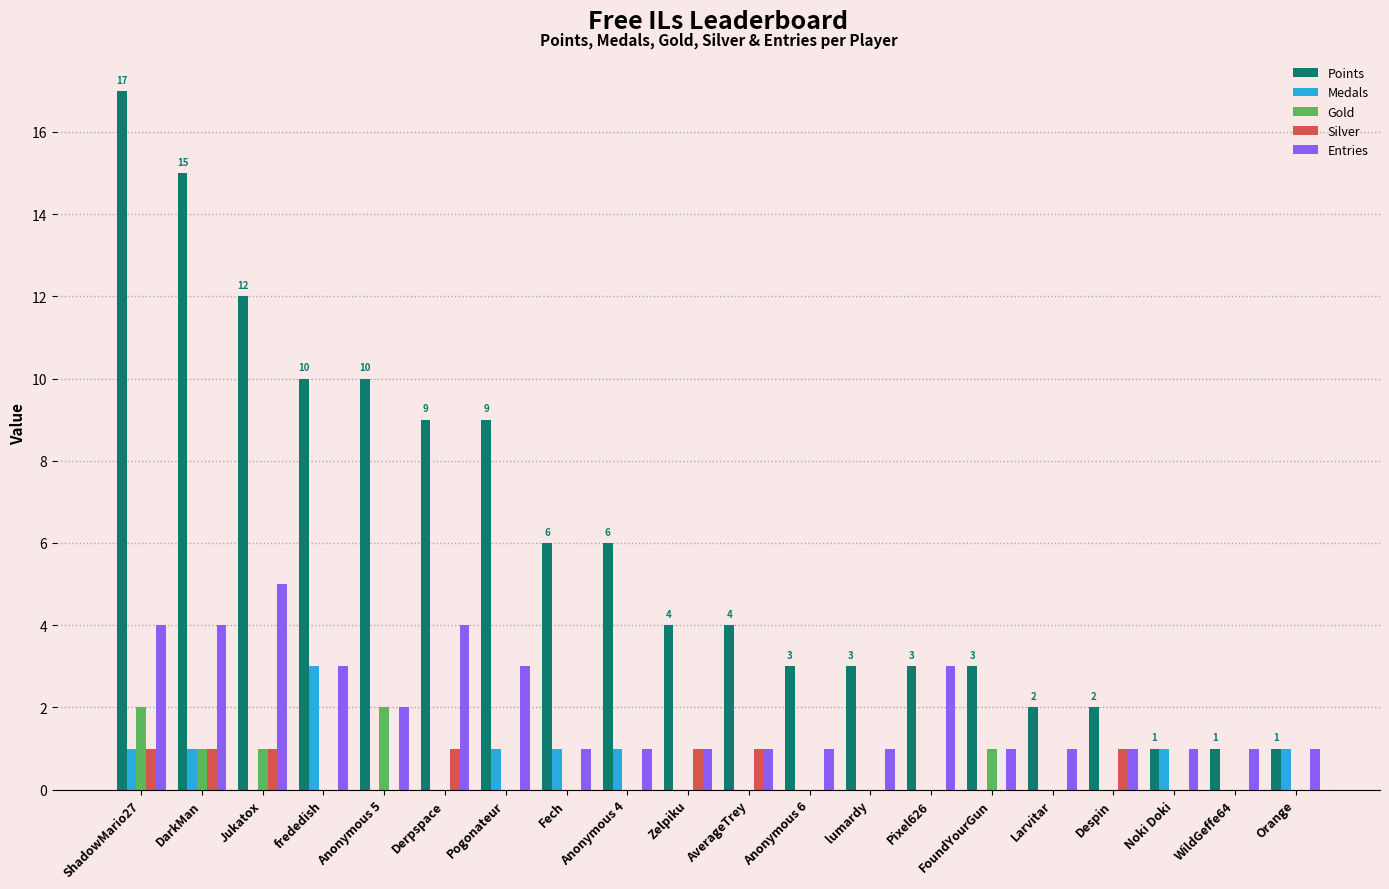

What is the sum of the Entries values at frededish and Pogonateur?

6